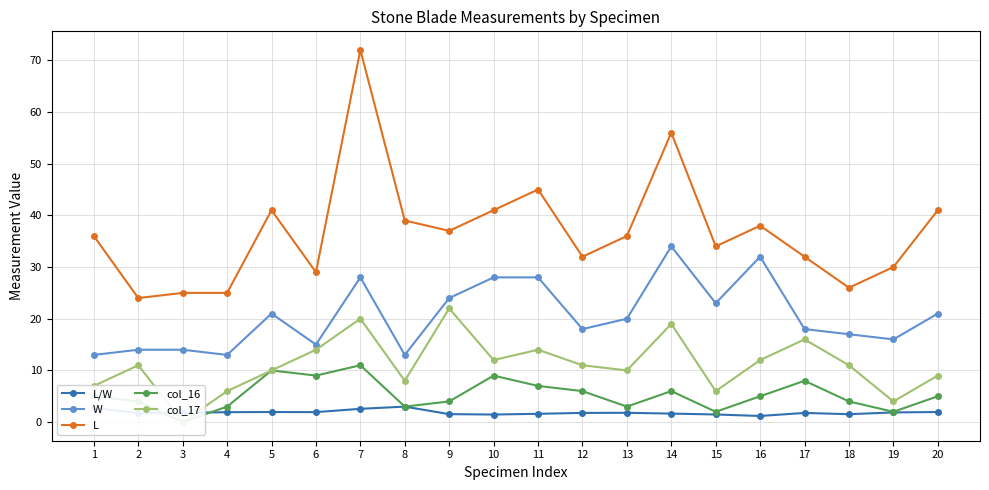

What is the difference between the highest and lowest values at 15?

32.5